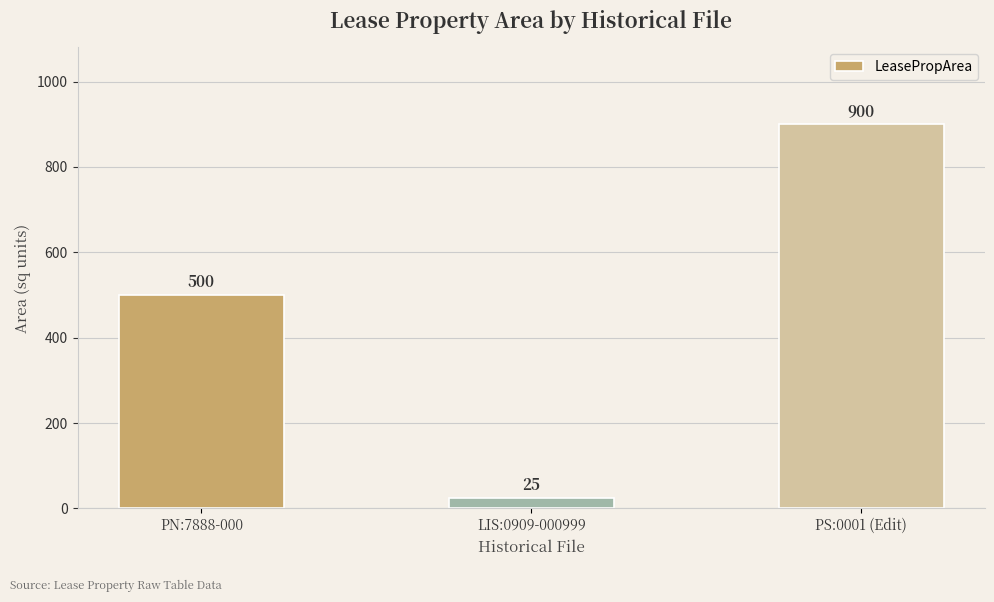

What is the maximum value shown in the chart?

900